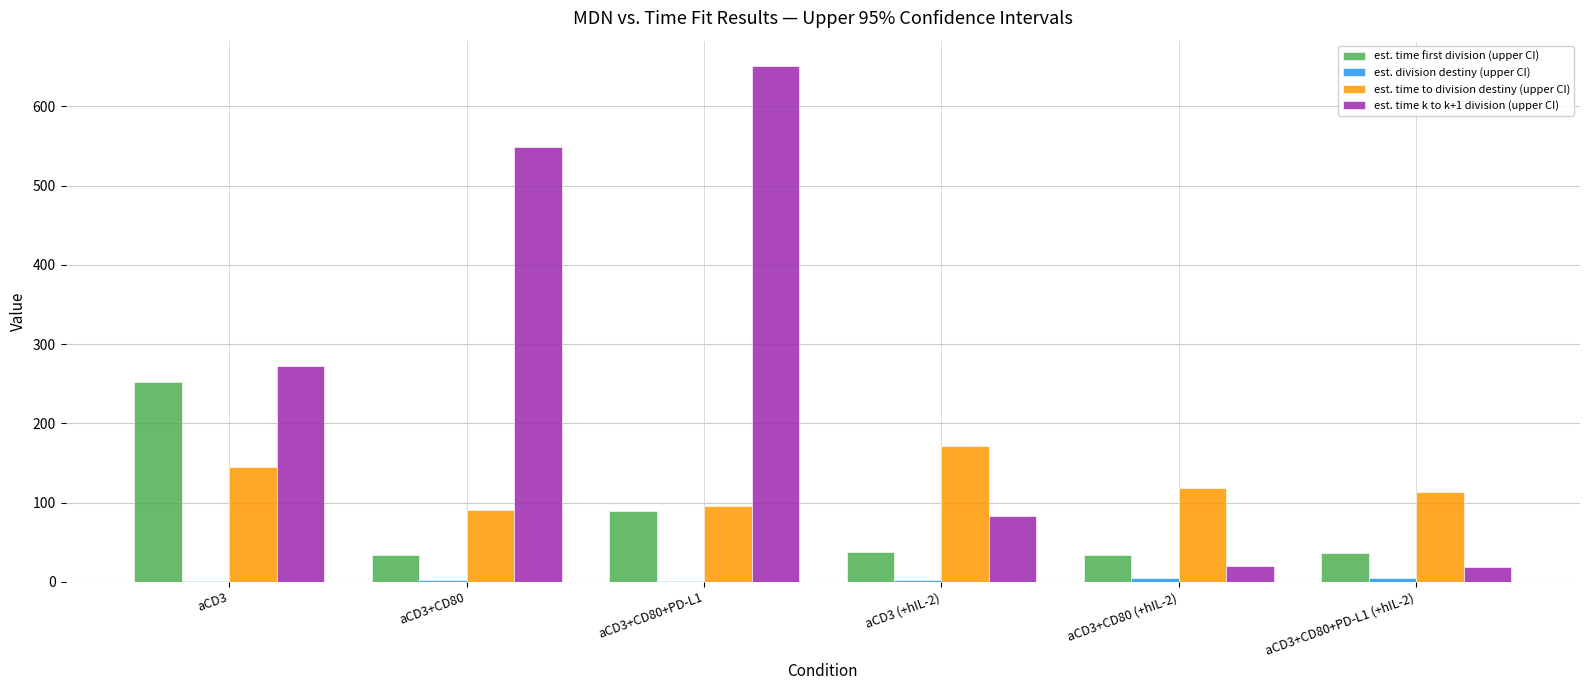

At which category is the sum across all series the highest?

aCD3+CD80+PD-L1